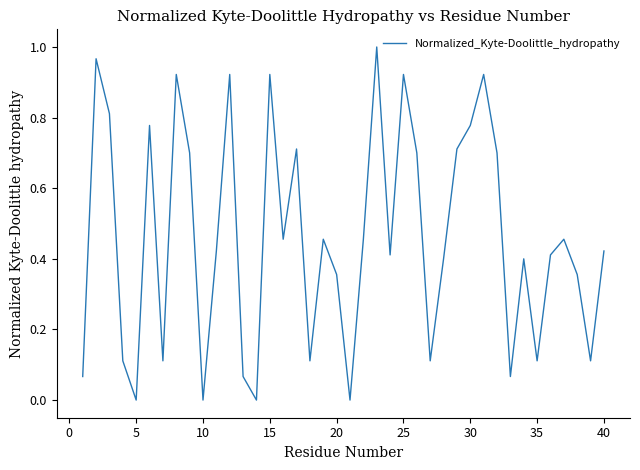

Reading left to right, list all the values displayed in this chart.

0.1	1.0	0.8	0.1	0.0	0.8	0.1	0.9	0.7	0.0	0.4	0.9	0.1	0.0	0.9	0.5	0.7	0.1	0.5	0.4	0.0	0.5	1.0	0.4	0.9	0.7	0.1	0.4	0.7	0.8	0.9	0.7	0.1	0.4	0.1	0.4	0.5	0.4	0.1	0.4